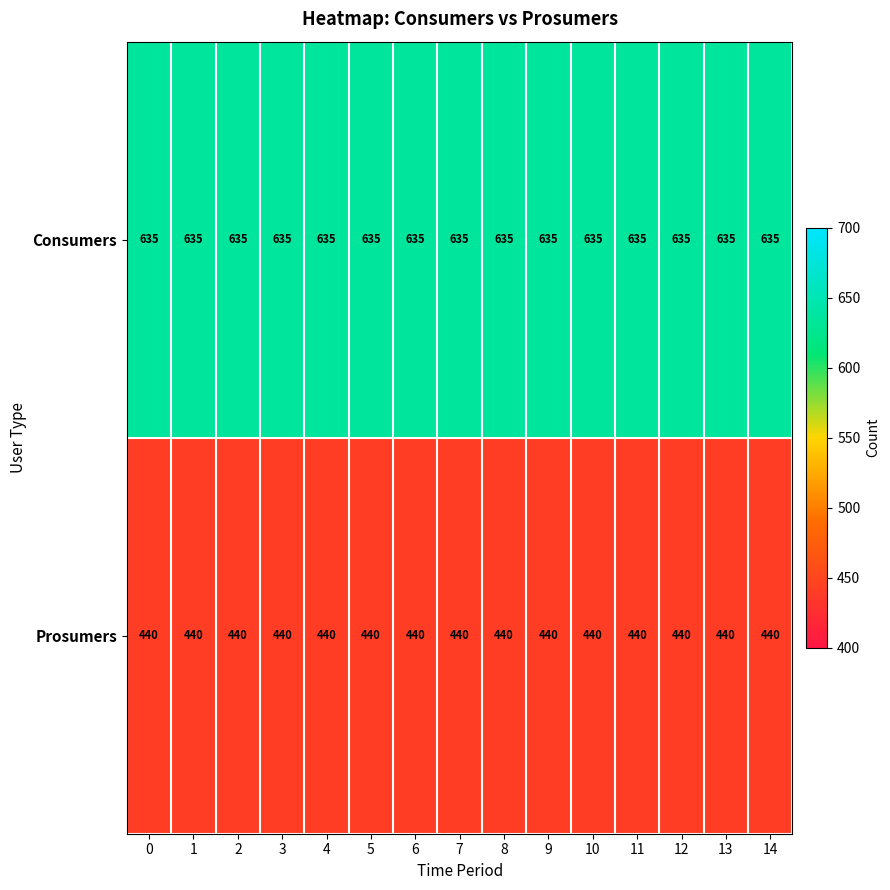

Read the Consumers value at 5.

635